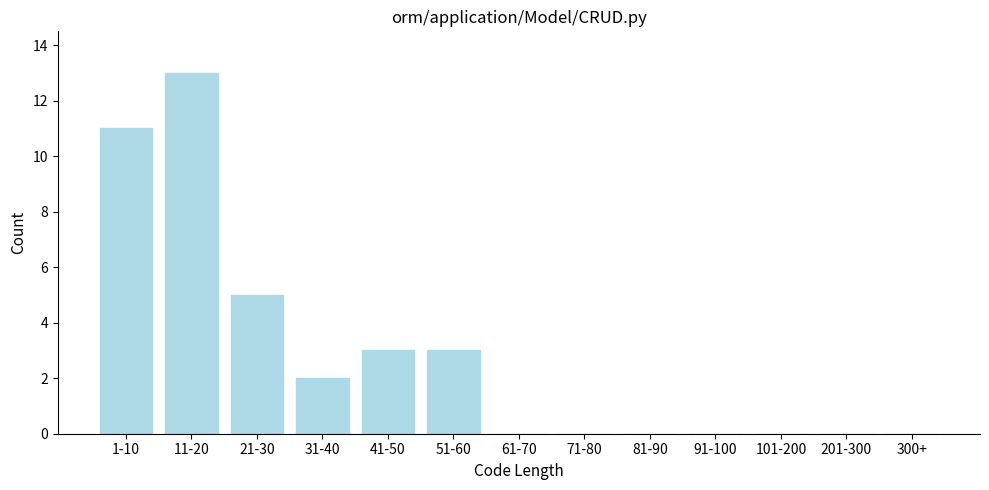

Reading right to left, transcribe all the data shown in this chart.

300+=0	201-300=0	101-200=0	91-100=0	81-90=0	71-80=0	61-70=0	51-60=3	41-50=3	31-40=2	21-30=5	11-20=13	1-10=11